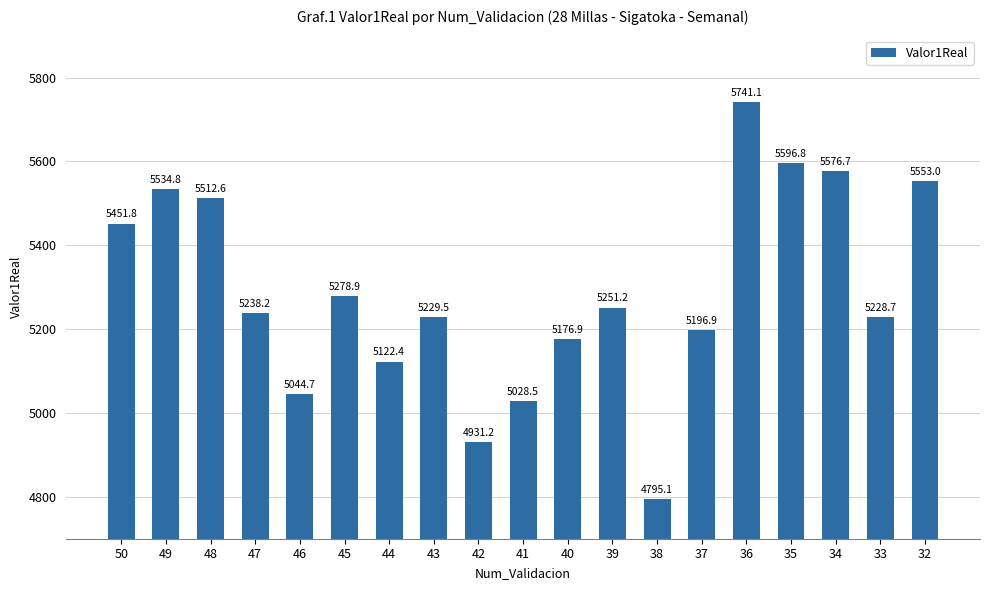

Is it true that the value at 34 is 5576.7?

True